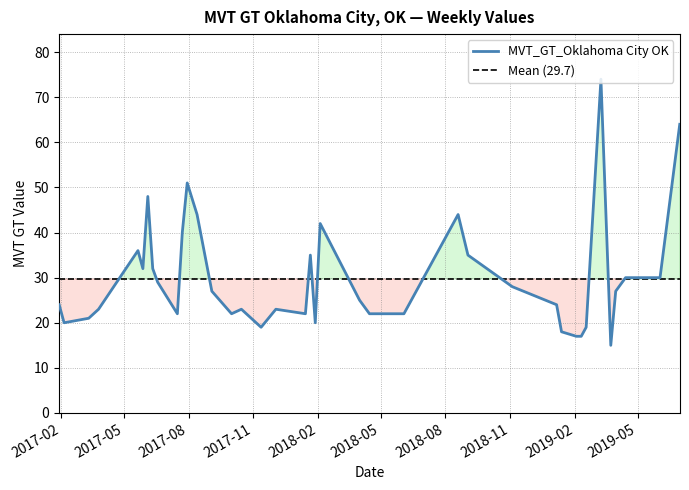

Does the chart display data point markers on the line(s)?

No